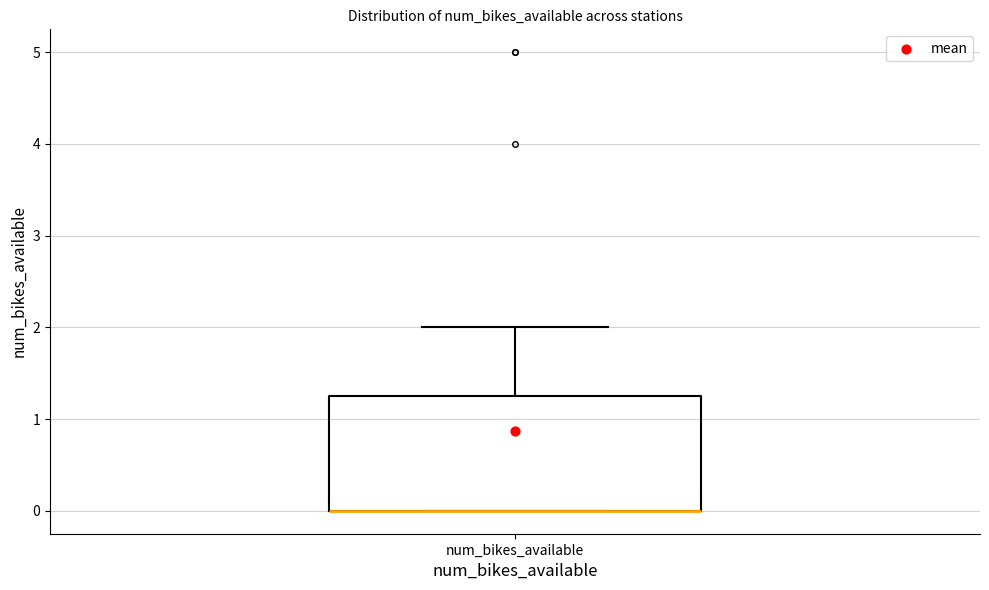

Where is the lower edge of the box for num_bikes_available on the y-axis? The values are not printed on the chart, so give them approximately, as read against the axis.

0.0